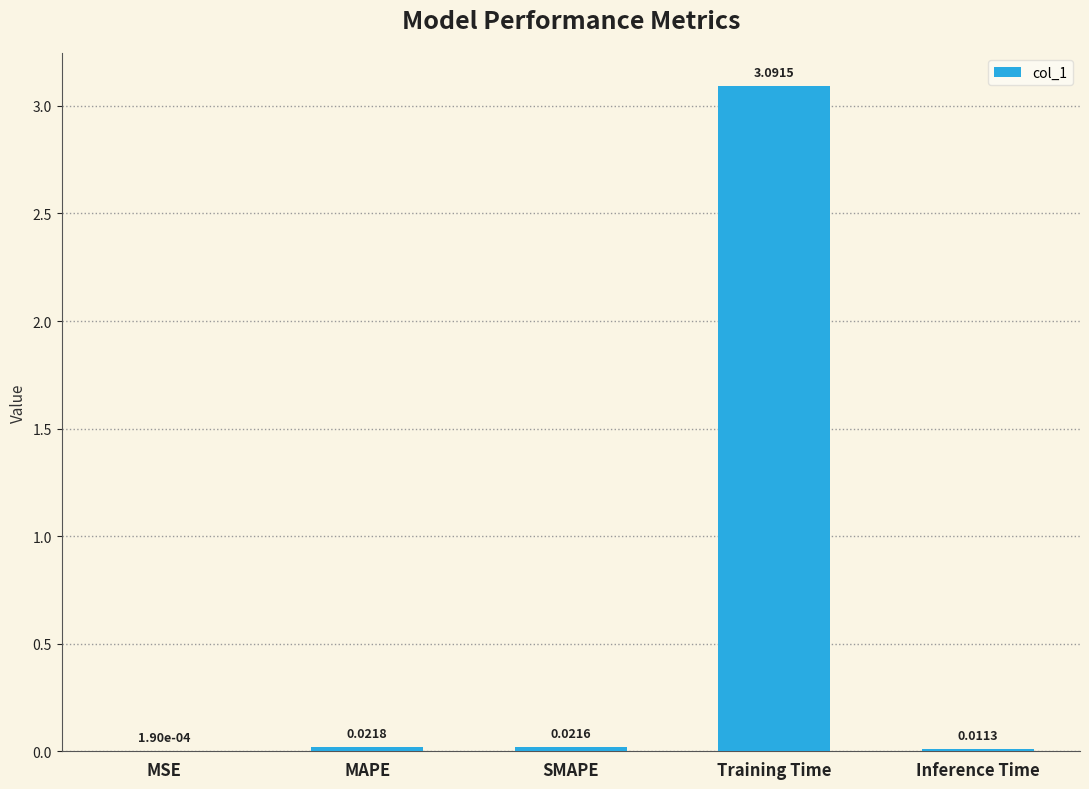

What is the difference between the values at MSE and Training Time?

3.1